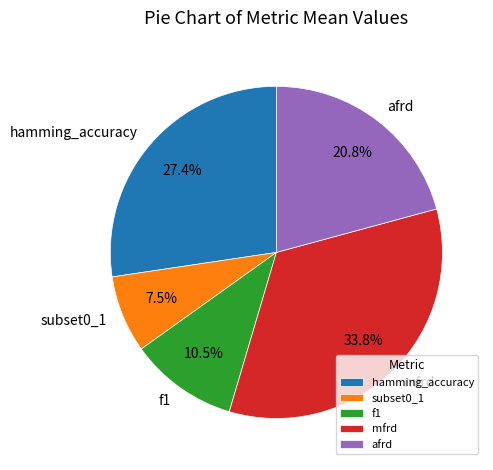

What percentage is the afrd slice, to the nearest percent?

21%